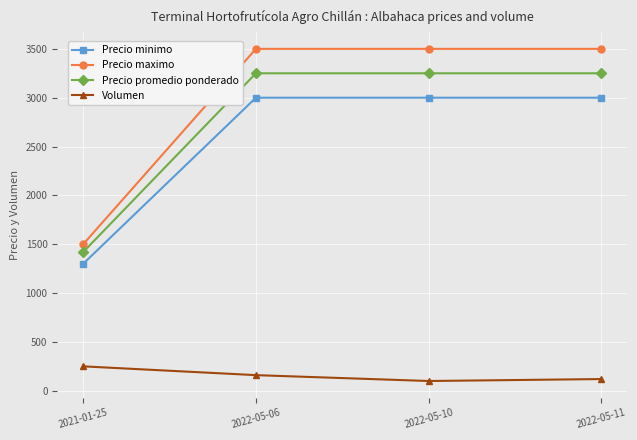

What are all the series names shown in the legend?

Precio minimo, Precio maximo, Precio promedio ponderado, Volumen